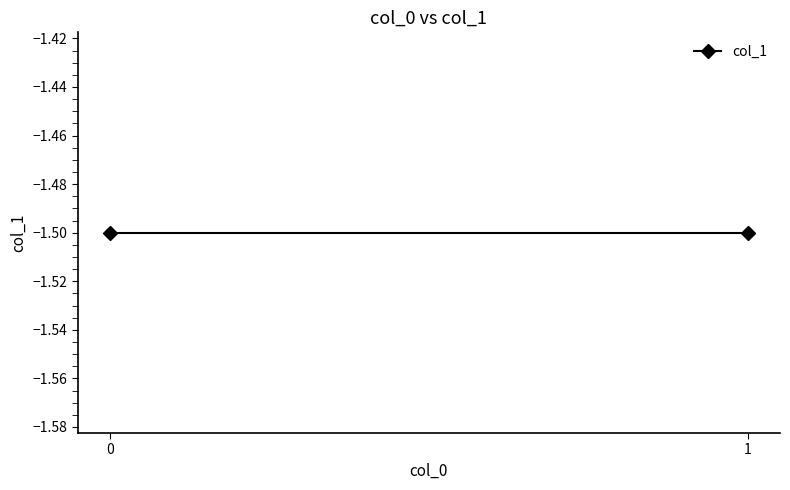

True or false: the data shows -1 at 0.

False